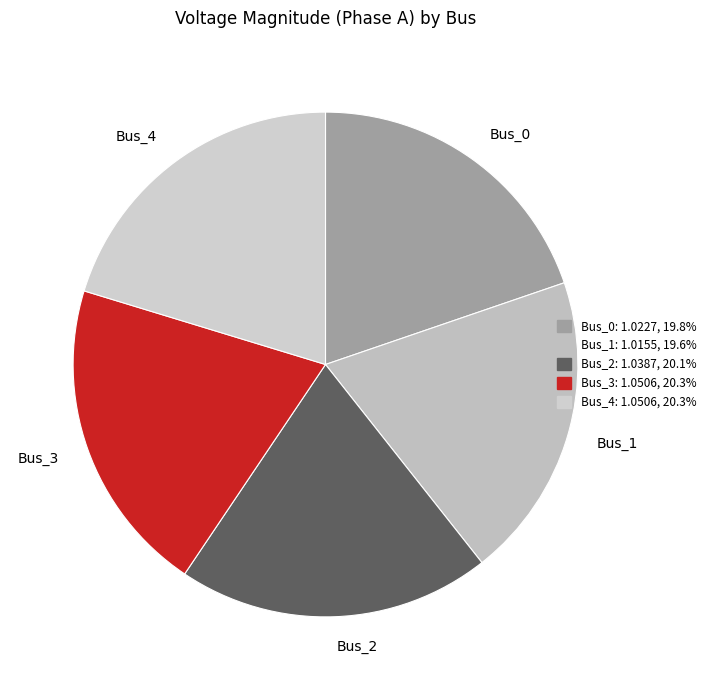

Approximately how many times larger is the value at Bus_3 compared to Bus_1?

1.0